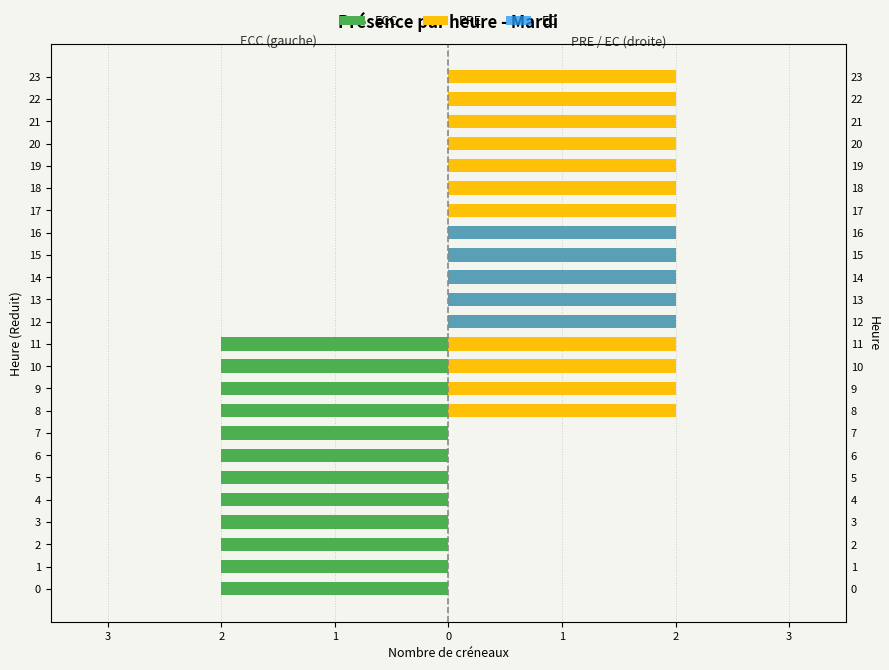

True or false: PRE has a value of 3 at 11.

False